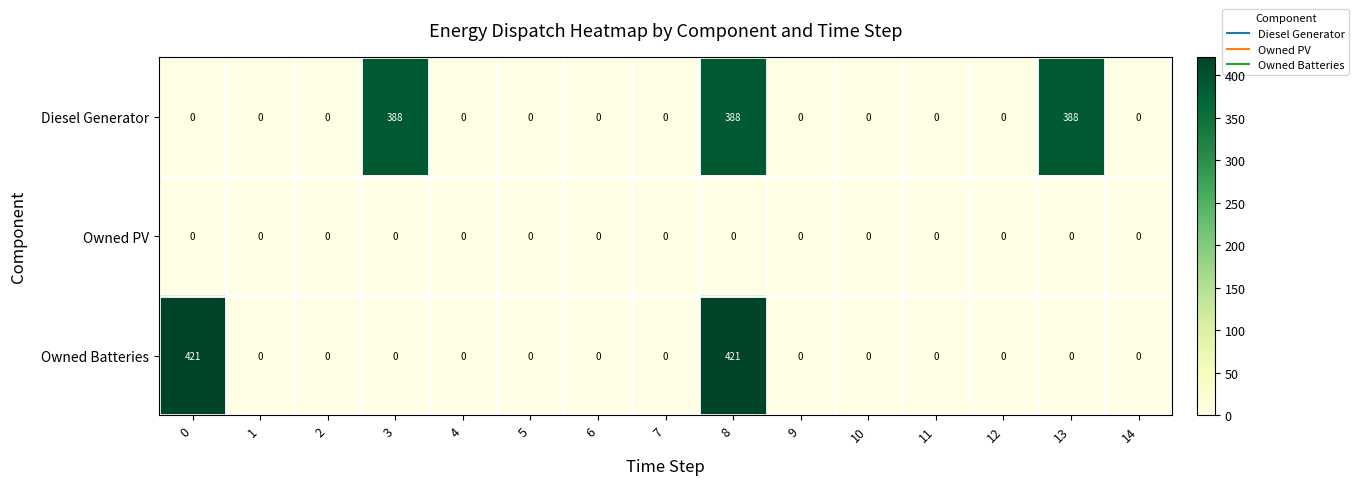

The Owned Batteries series shows 183 at 5. True or false?

False